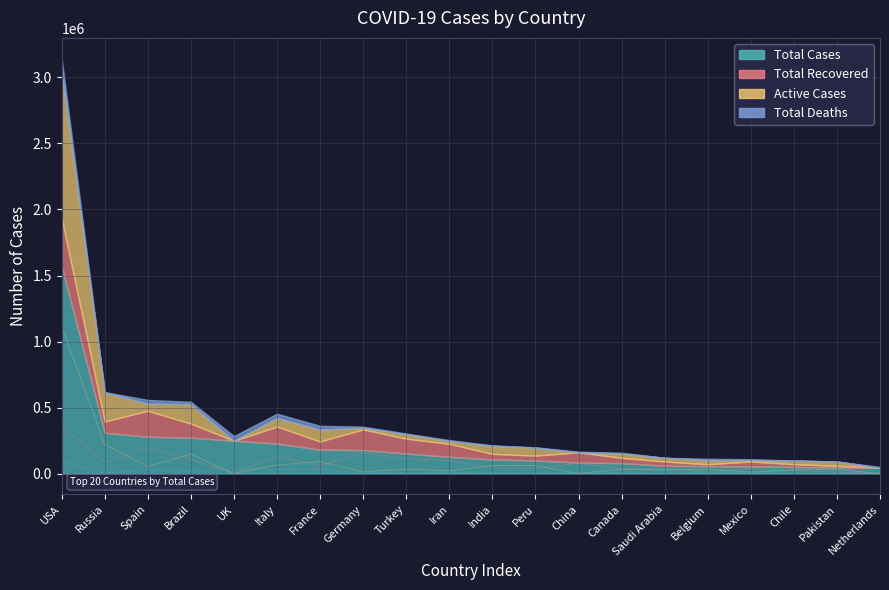

Reading left to right, list all the values displayed in this chart.

Total Cases: USA=1571131	Russia=308705	Spain=278803	Brazil=271885	UK=248818	Italy=226699	France=180809	Germany=177842	Turkey=151615	Iran=126949	India=106886	Peru=99483	China=82965	Canada=79112	Saudi Arabia=59854	Belgium=55983	Mexico=54346	Chile=49579	Pakistan=45898	Netherlands=44249
Total Recovered: USA=361227	Russia=85392	Spain=196958	Brazil=106794	UK=0	Italy=129401	France=62563	Germany=156900	Turkey=112895	Iran=98808	India=42309	Peru=36524	China=78244	Canada=40050	Saudi Arabia=31634	Belgium=14847	Mexico=37325	Chile=21507	Pakistan=13101	Netherlands=0
Active Cases: USA=1116346	Russia=220341	Spain=54067	Brazil=147108	UK=0	Italy=65129	France=90224	Germany=12749	Turkey=34521	Iran=20958	India=61274	Peru=60045	China=87	Canada=33150	Saudi Arabia=27891	Belgium=31986	Mexico=11355	Chile=27563	Pakistan=31812	Netherlands=0
Total Deaths: USA=93558	Russia=2972	Spain=27778	Brazil=17983	UK=35341	Italy=32169	France=28022	Germany=8193	Turkey=4199	Iran=7183	India=3303	Peru=2914	China=4634	Canada=5912	Saudi Arabia=329	Belgium=9150	Mexico=5666	Chile=509	Pakistan=985	Netherlands=5715